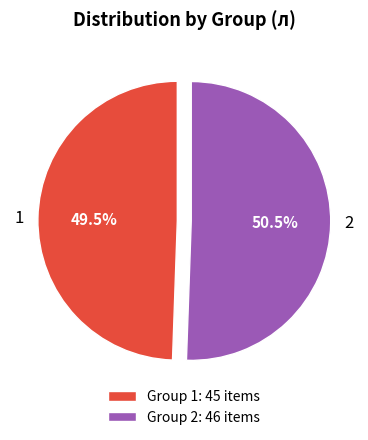

Is it true that 1 is 40% of the pie?

False